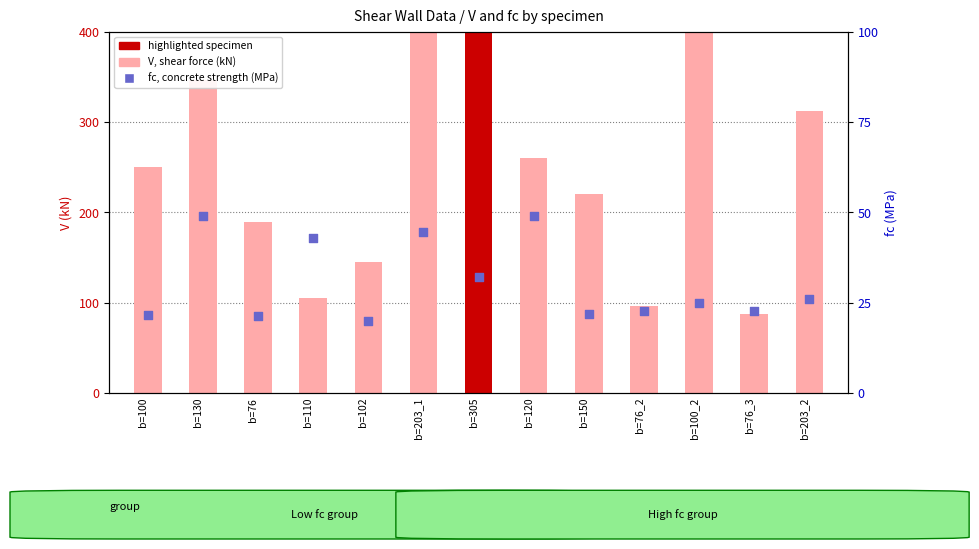

Is the value of V (shear force) at b=203_1 greater than the value of fc (MPa) at b=76_2?

Yes